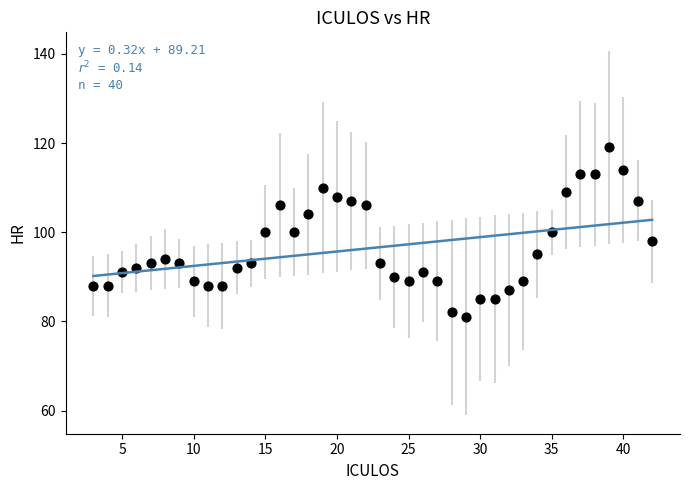

What is the range of Y values (max minus min)?

38